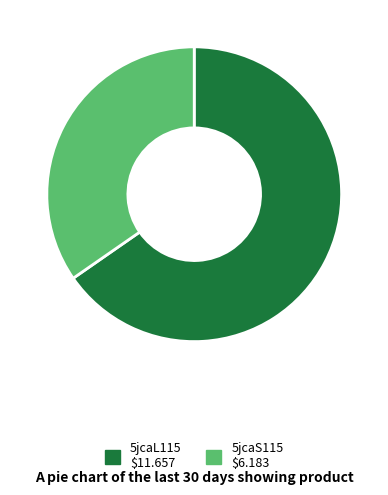

What is the ratio of the value at 5jcaL115 to the value at 5jcaS115?

1.9